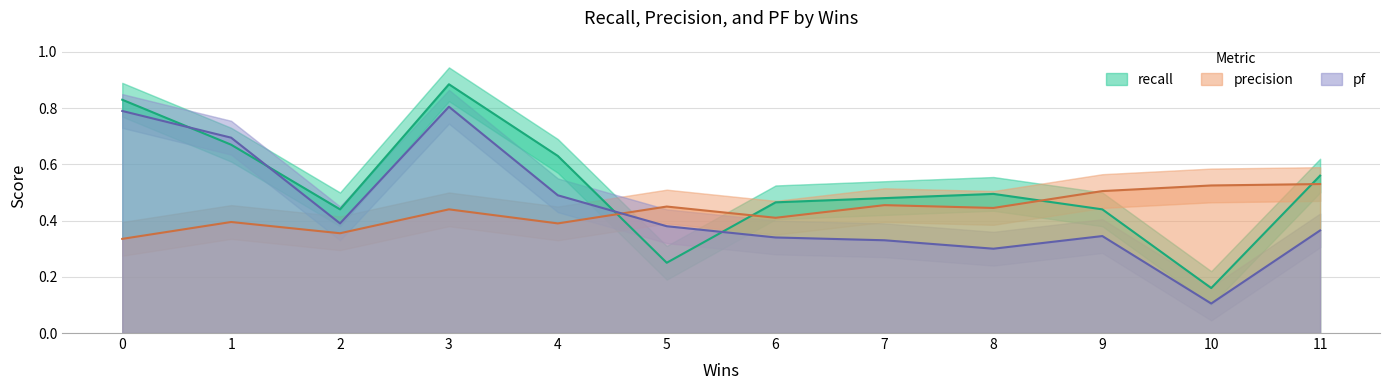

Reading right to left, what are all the values shown in this chart?

recall: 0.6	0.2	0.4	0.5	0.5	0.5	0.2	0.6	0.9	0.4	0.7	0.8
precision: 0.5	0.5	0.5	0.4	0.5	0.4	0.5	0.4	0.4	0.4	0.4	0.3
pf: 0.4	0.1	0.3	0.3	0.3	0.3	0.4	0.5	0.8	0.4	0.7	0.8